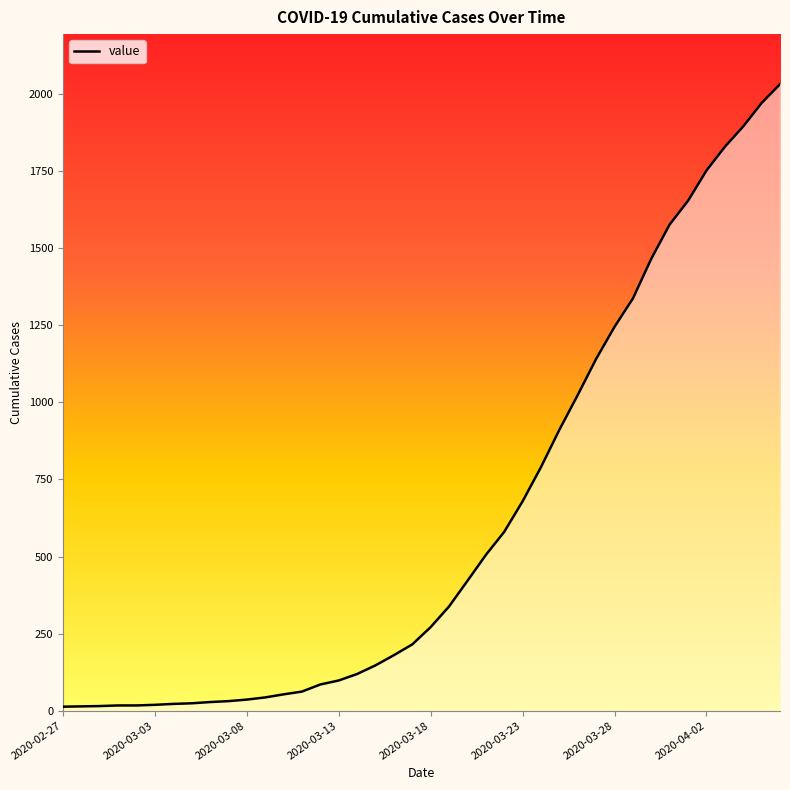

The chart shows a value of 1895 at 2020-04-04. True or false?

True